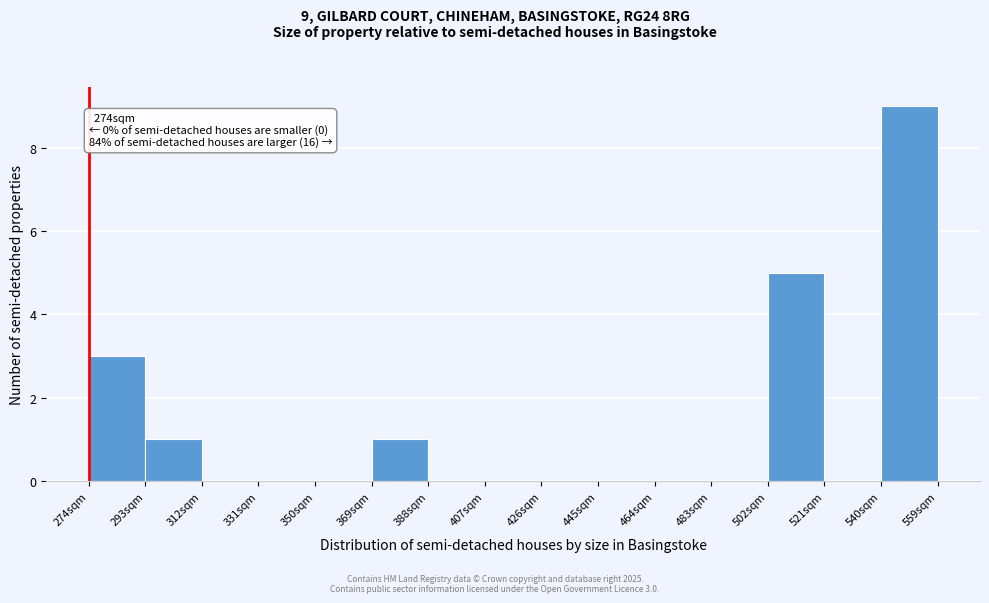

Which range on the x-axis has the tallest bar?

540 to 560